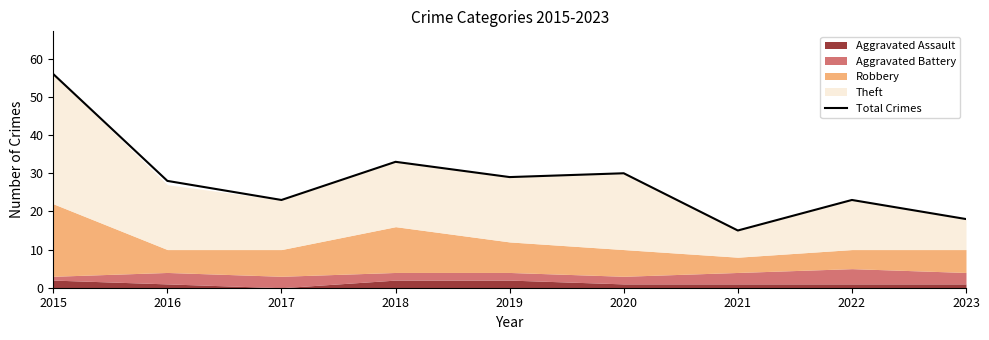

List the labels in order of value, largest first.

2015, 2018, 2020, 2019, 2016, 2017, 2022, 2023, 2021